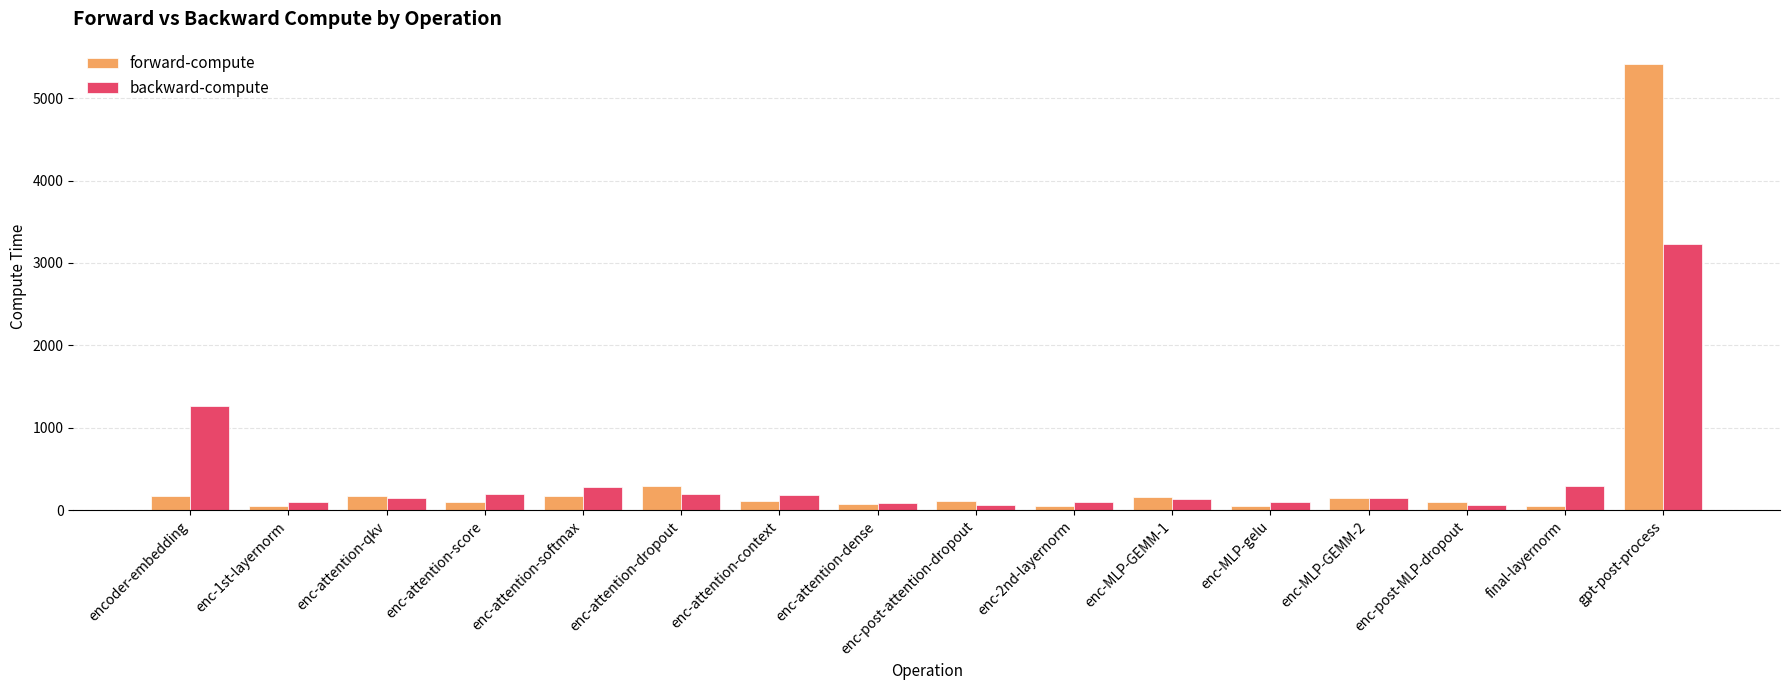

Where does the forward-compute series first go above 110?

encoder-embedding